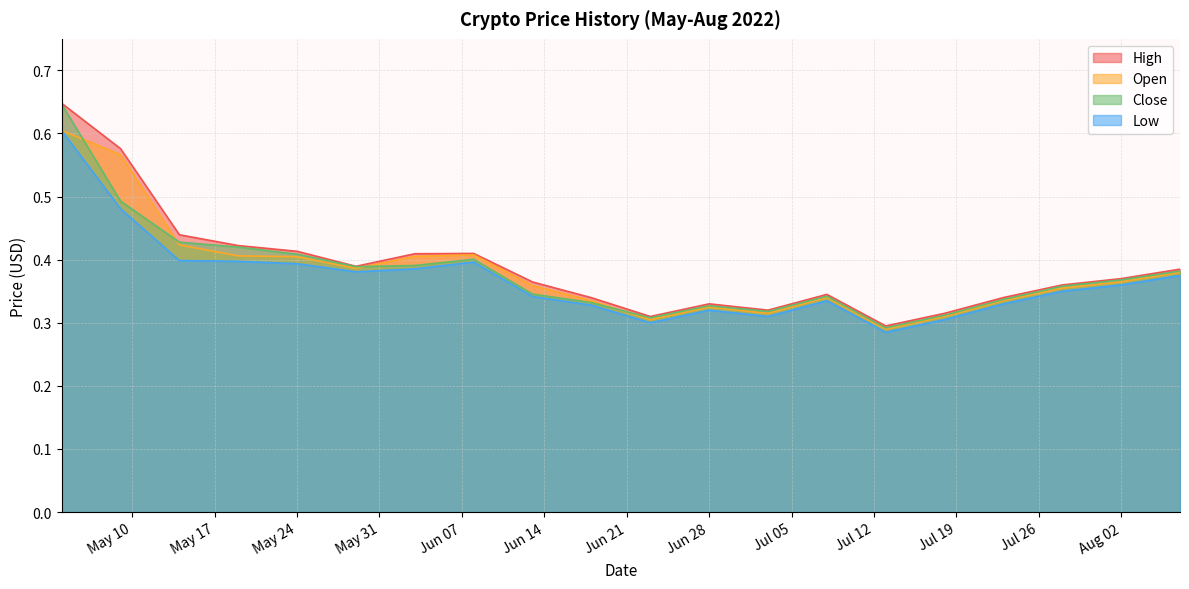

At which category does High reach its first local valley?

2022-05-29